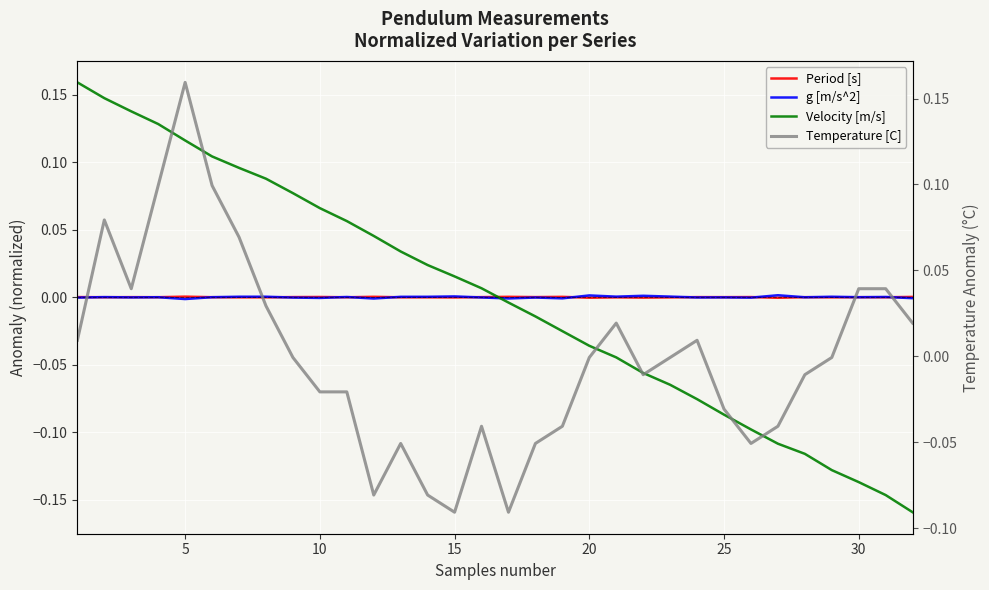

How many intersections are there between Velocity [m/s] and Period [s]?

1